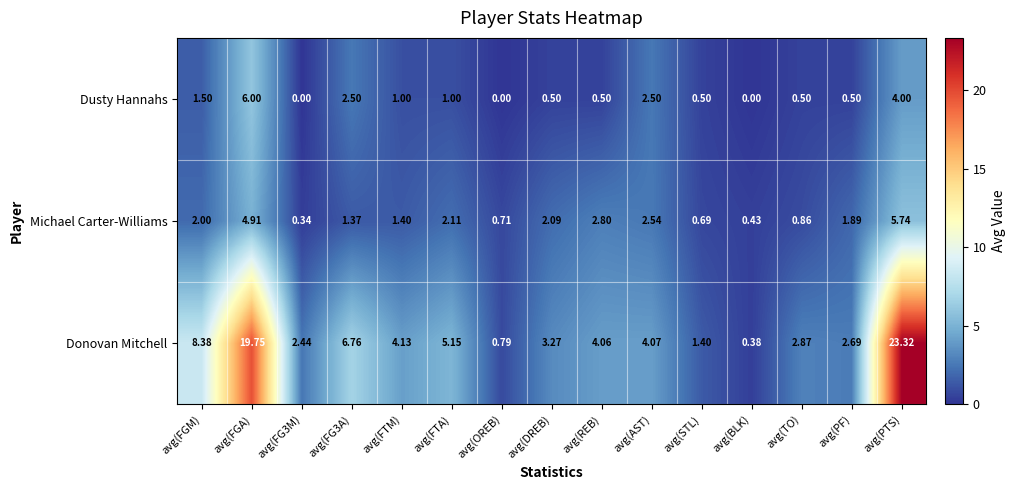

Where is Donovan Mitchell nearest to the value 11?

avg(FGM)